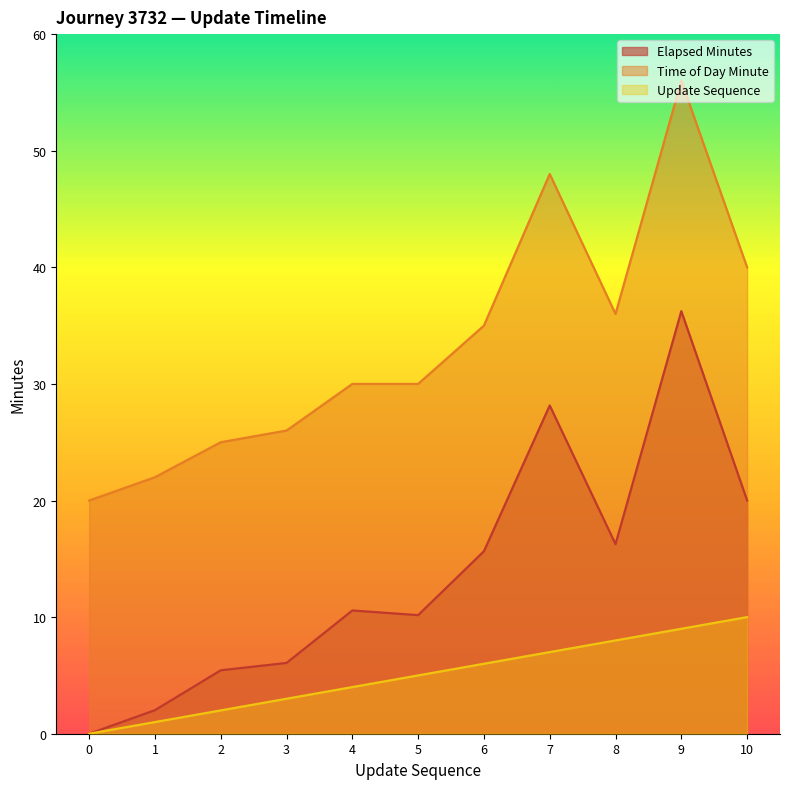

What is the value of the time_of_day_minute point at the 11th from the left?

40.0